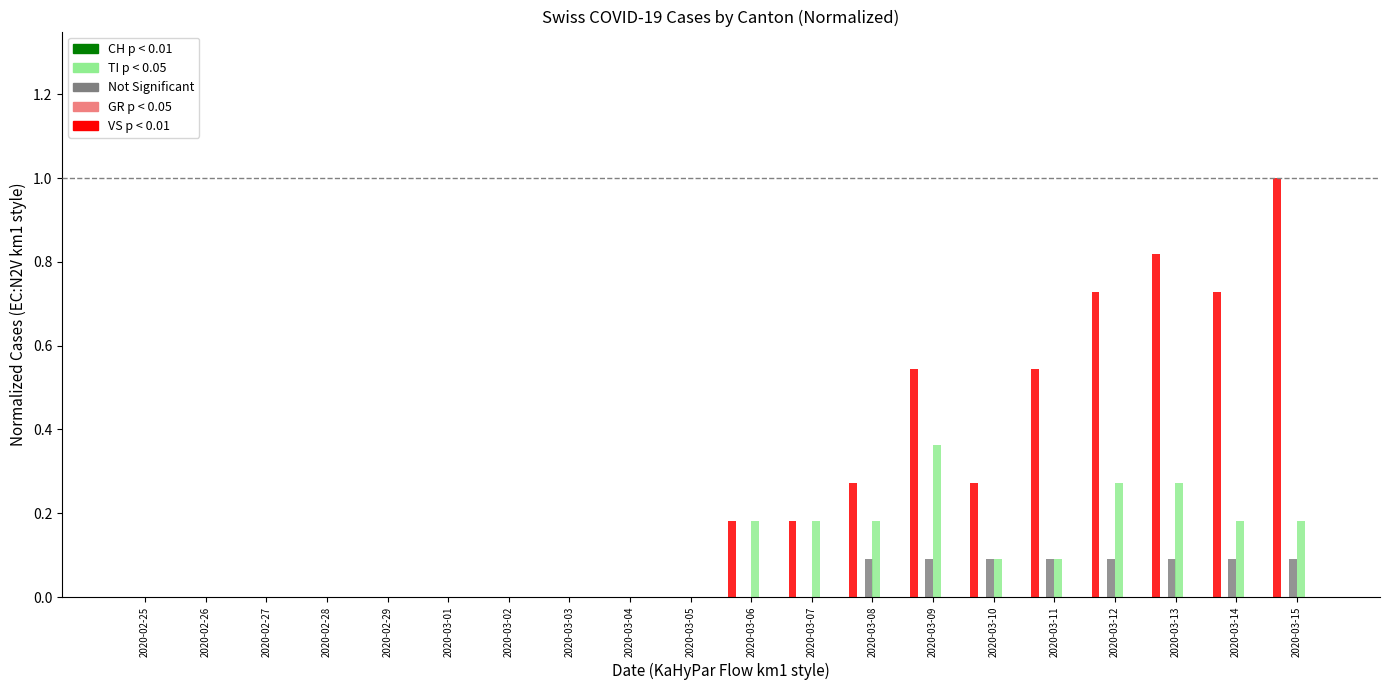

At which category is the sum across all series the highest?

2020-03-15